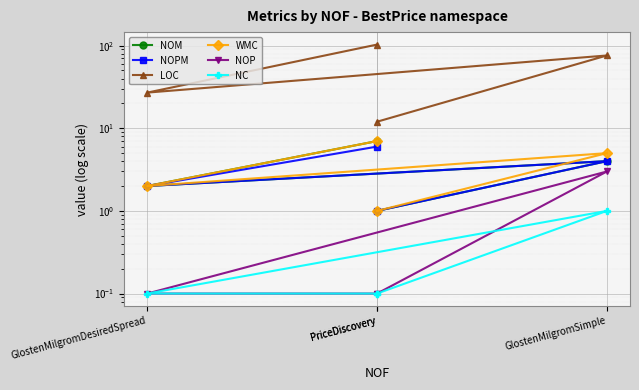

Reading left to right, list all the values displayed in this chart.

NOM: PriceDiscovery=1.0	GlostenMilgromSimple=4.0	GlostenMilgromDesiredSpread=2.0	PriceDiscovery=7.0
NOPM: PriceDiscovery=1.0	GlostenMilgromSimple=4.0	GlostenMilgromDesiredSpread=2.0	PriceDiscovery=6.0
LOC: PriceDiscovery=12.0	GlostenMilgromSimple=76.0	GlostenMilgromDesiredSpread=27.0	PriceDiscovery=103.0
WMC: PriceDiscovery=1.0	GlostenMilgromSimple=5.0	GlostenMilgromDesiredSpread=2.0	PriceDiscovery=7.0
NOP: PriceDiscovery=0.1	GlostenMilgromSimple=3.0	GlostenMilgromDesiredSpread=0.1	PriceDiscovery=0.1
NC: PriceDiscovery=0.1	GlostenMilgromSimple=1.0	GlostenMilgromDesiredSpread=0.1	PriceDiscovery=0.1